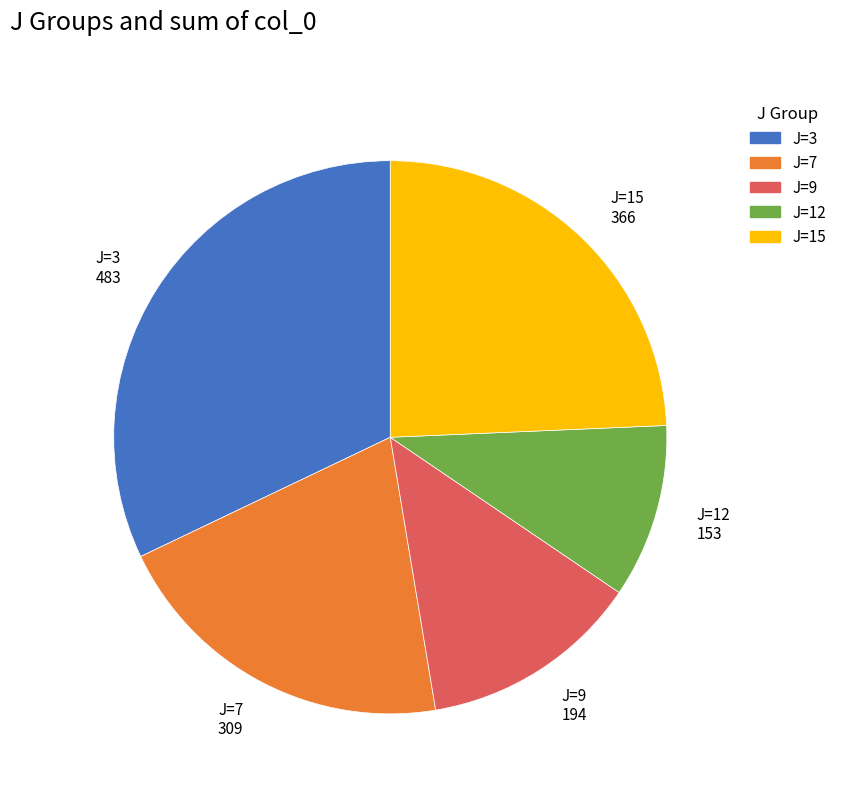

Is there a majority slice in this chart?

No